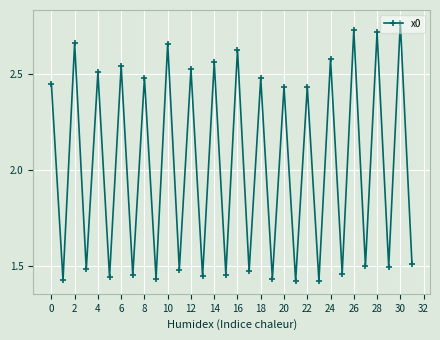

How many points are higher than both their immediate neighbors (excluding endpoints)?

15